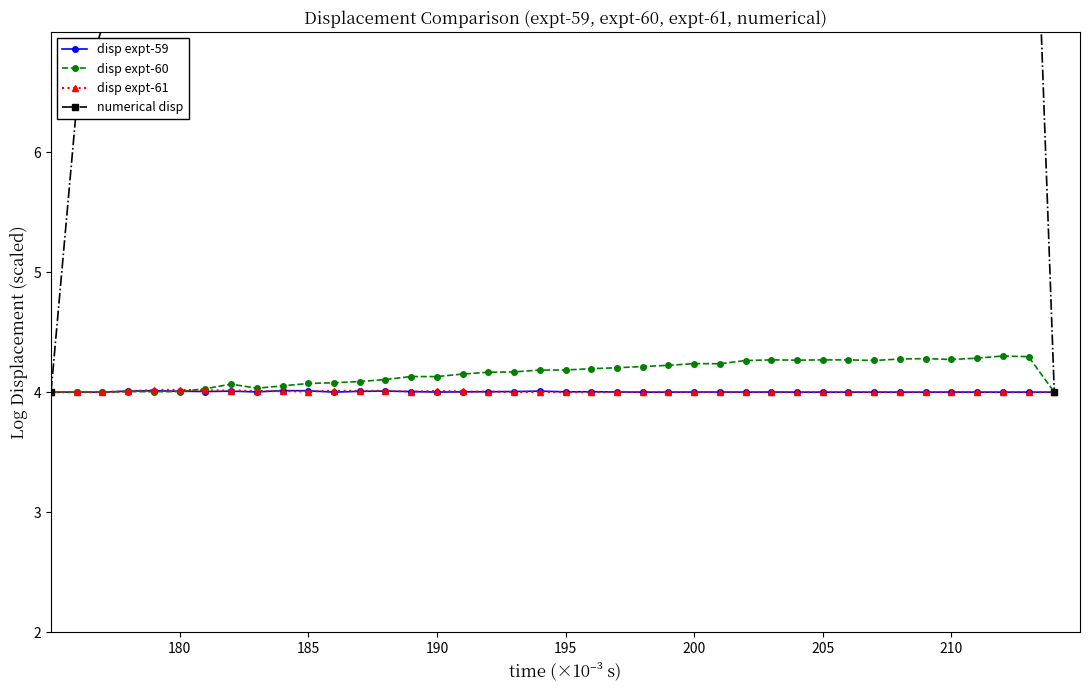

True or false: disp expt-60 has a value of 4.3 at 205.

True